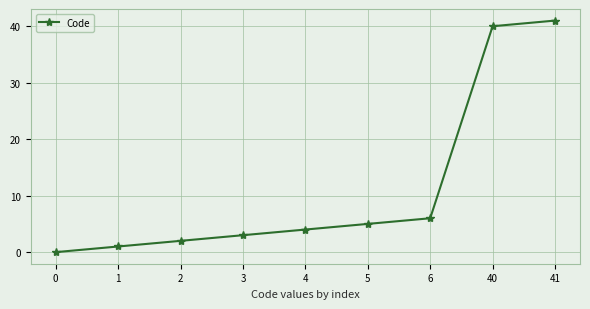

What is the change in value from 0 to 6?

+6